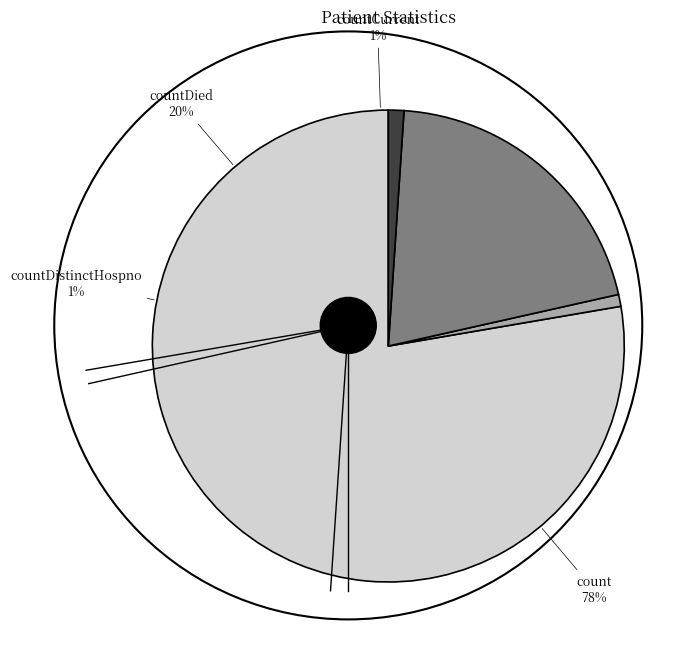

Does any single category account for the majority?

Yes